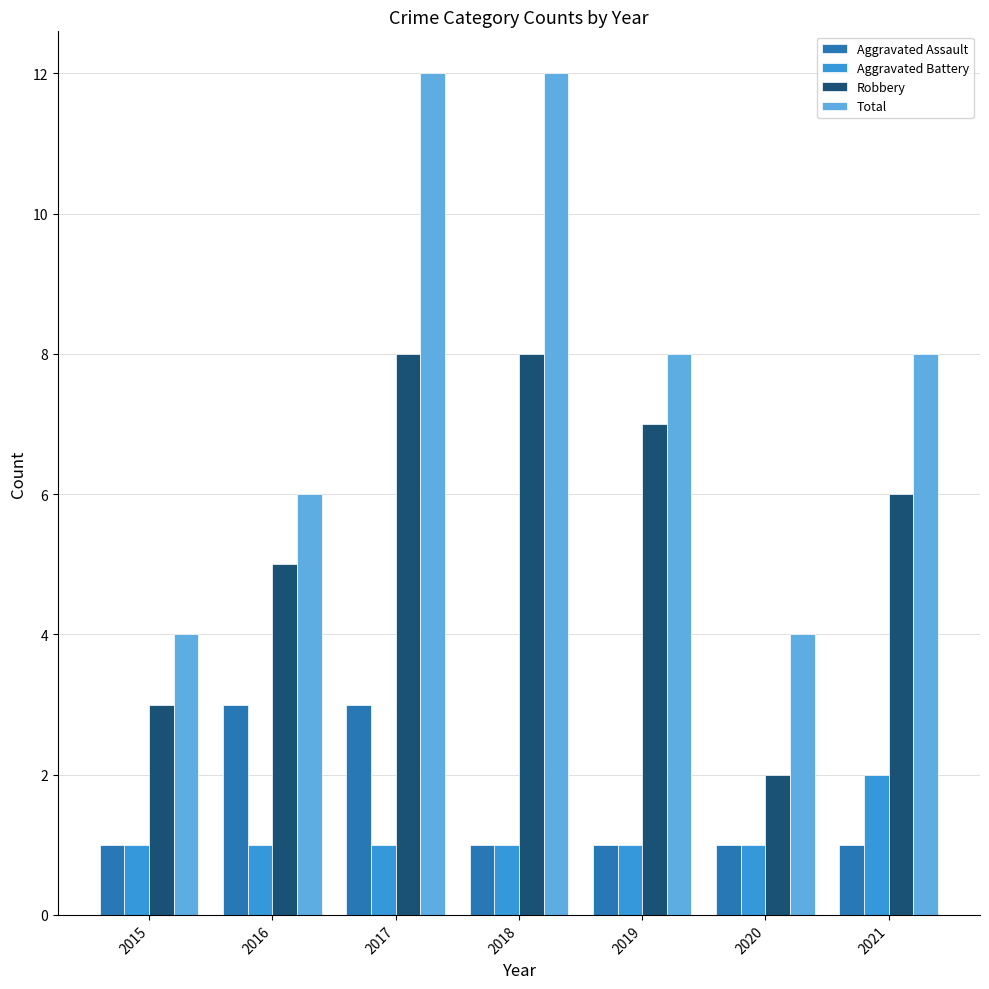

Is it true that Aggravated Assault equals 3 at 2017?

True